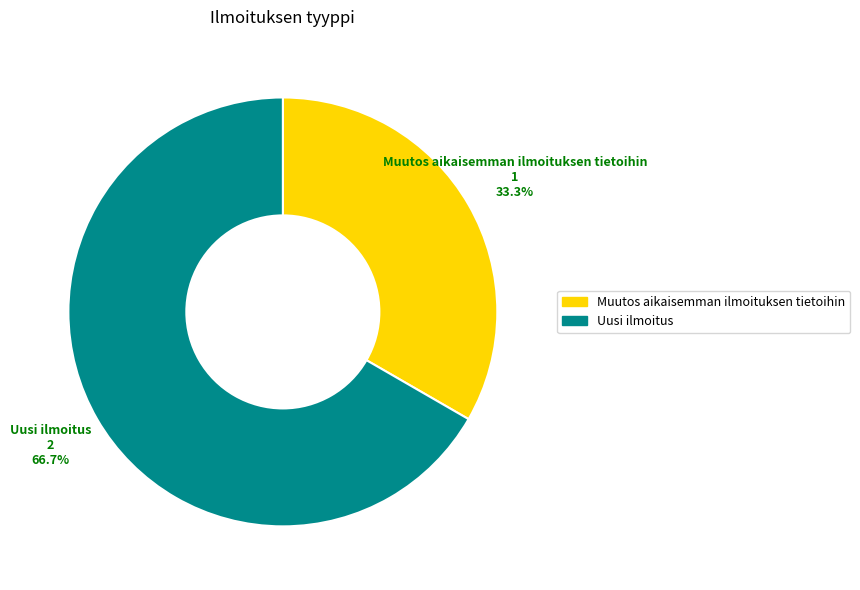

How many segments does this pie chart have?

2